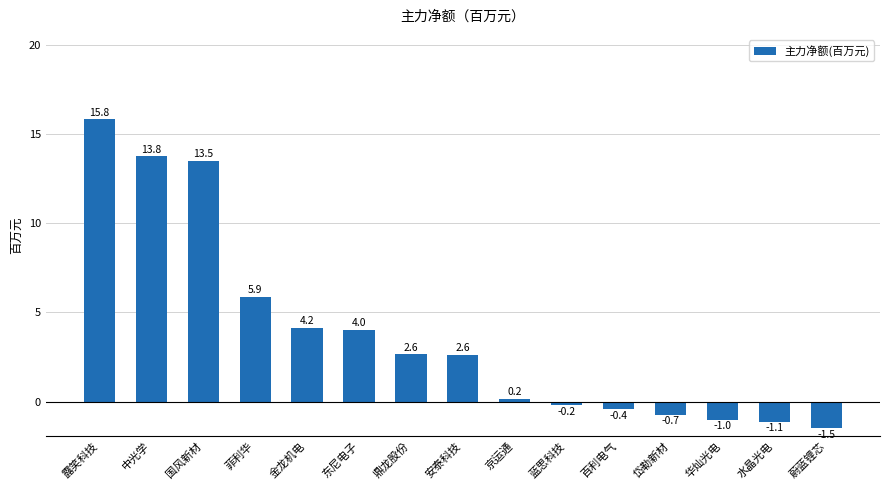

How many data points are less than 2?

7